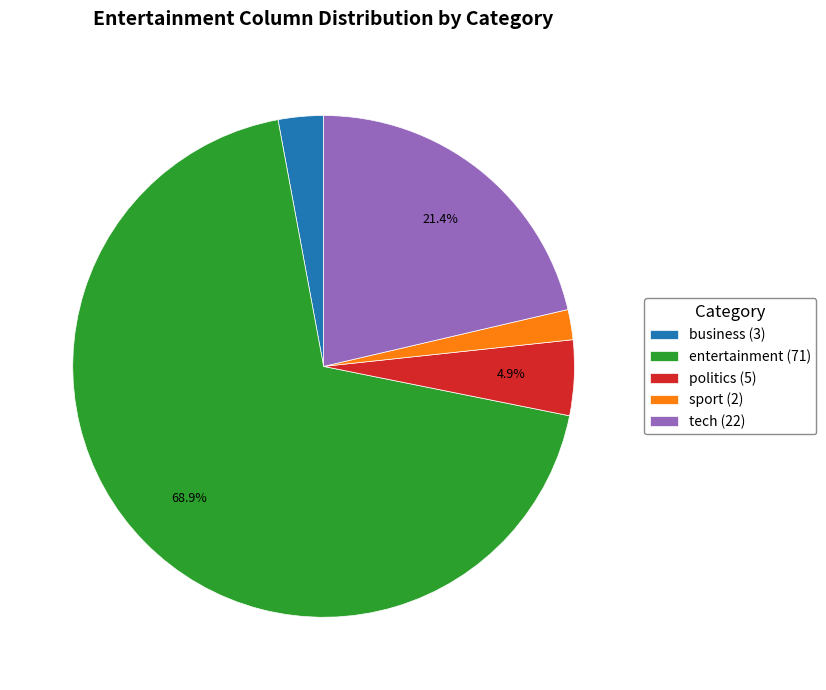

To the nearest percent, what is the combined percentage of tech and business?

24%